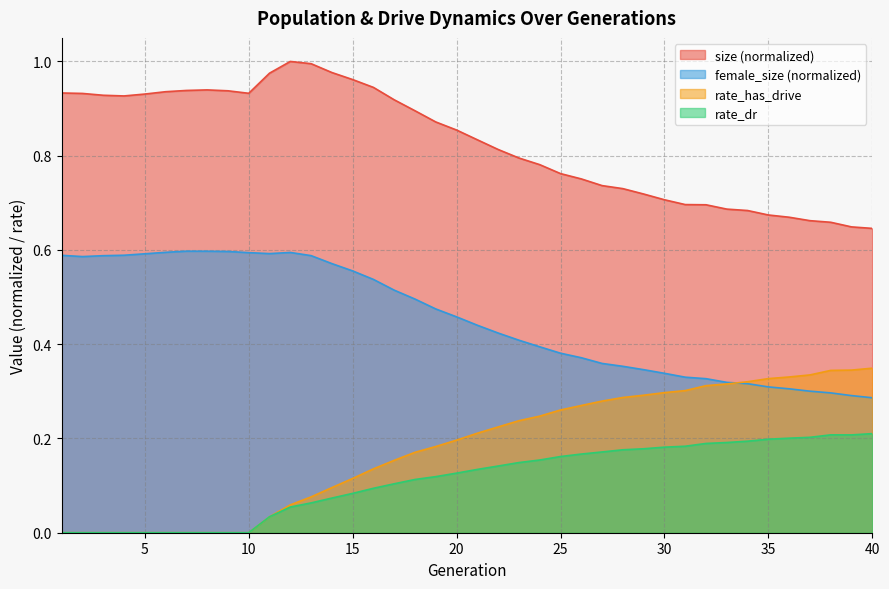

Which series has the widest spread of values?

size